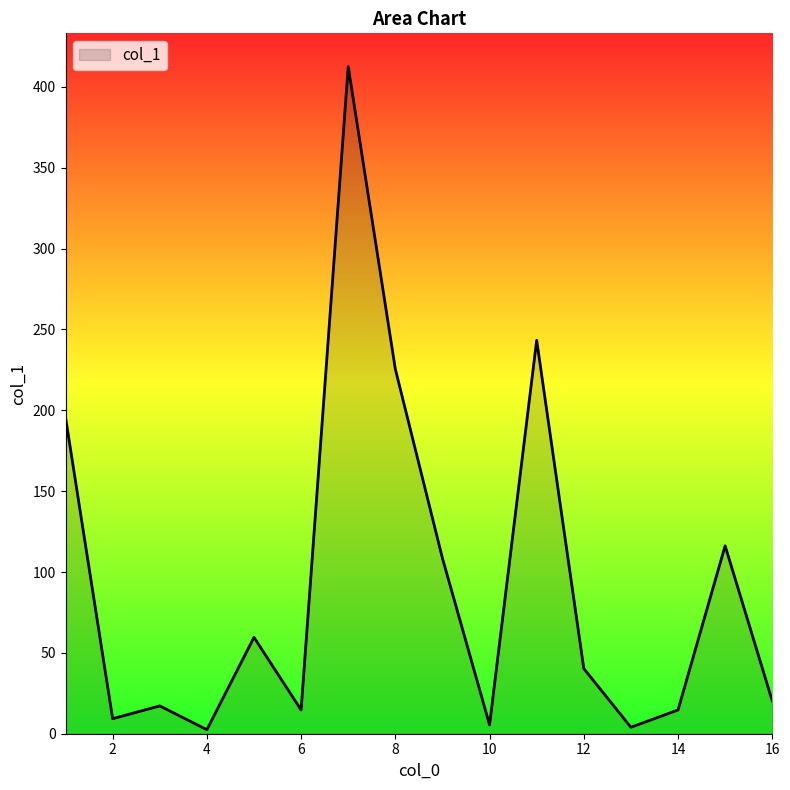

What is the greatest value displayed?

412.5